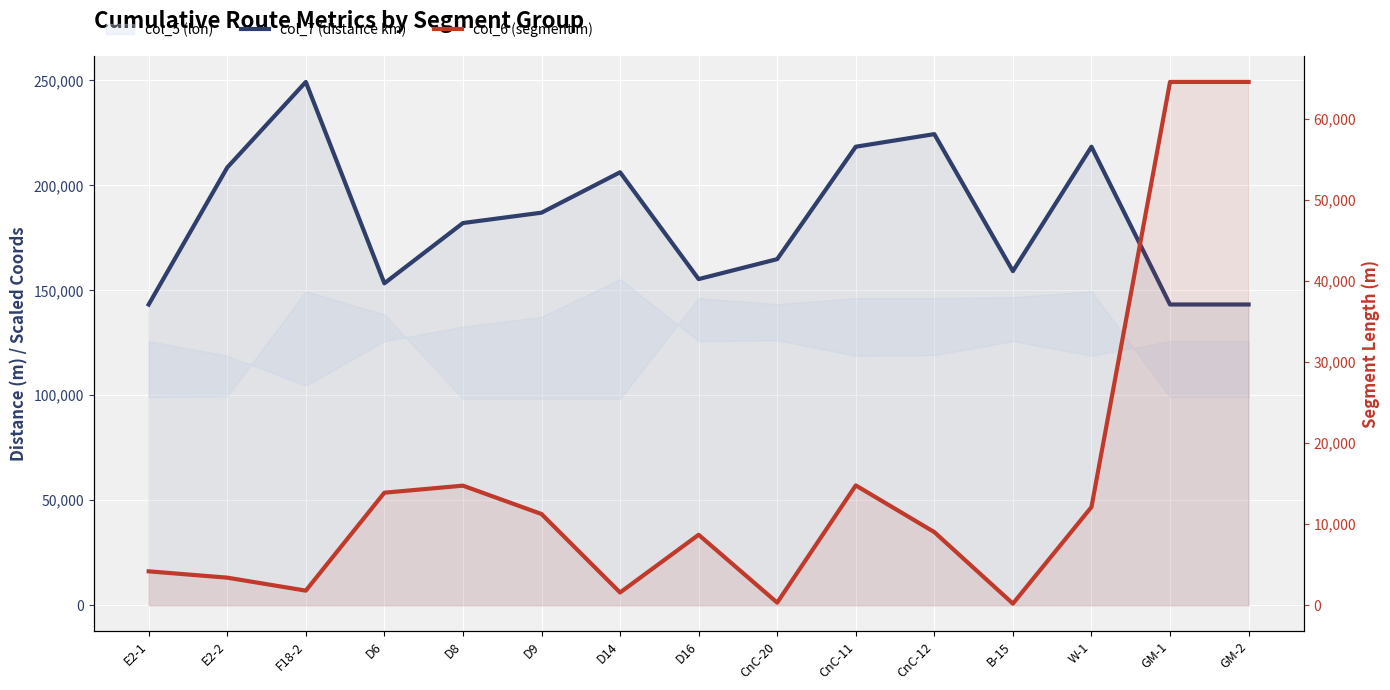

How many lines are shown in the chart?

2